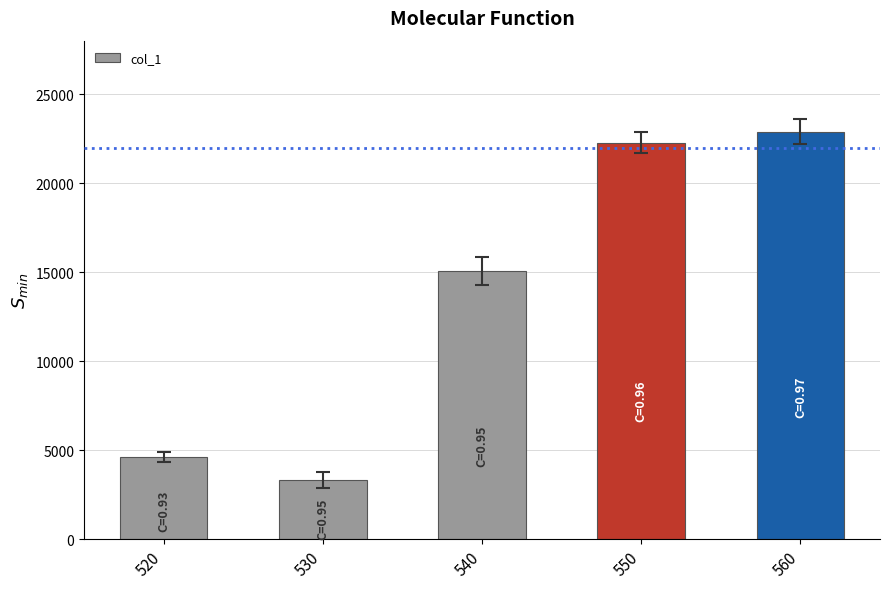

What is the difference between the maximum and minimum values?

19545